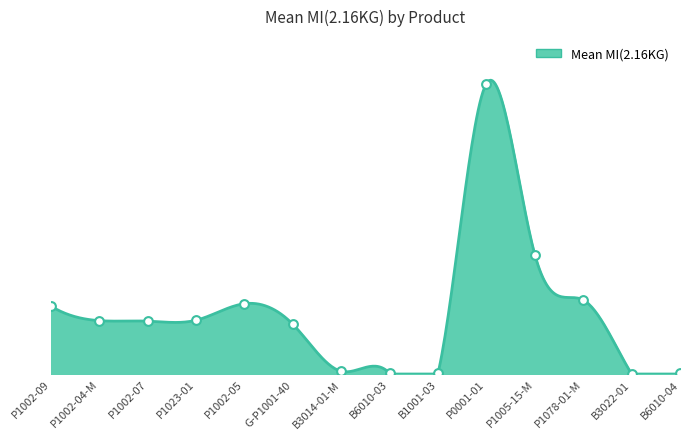

What is the ratio of the value at P0001-01 to the value at G-P1001-40?

5.8